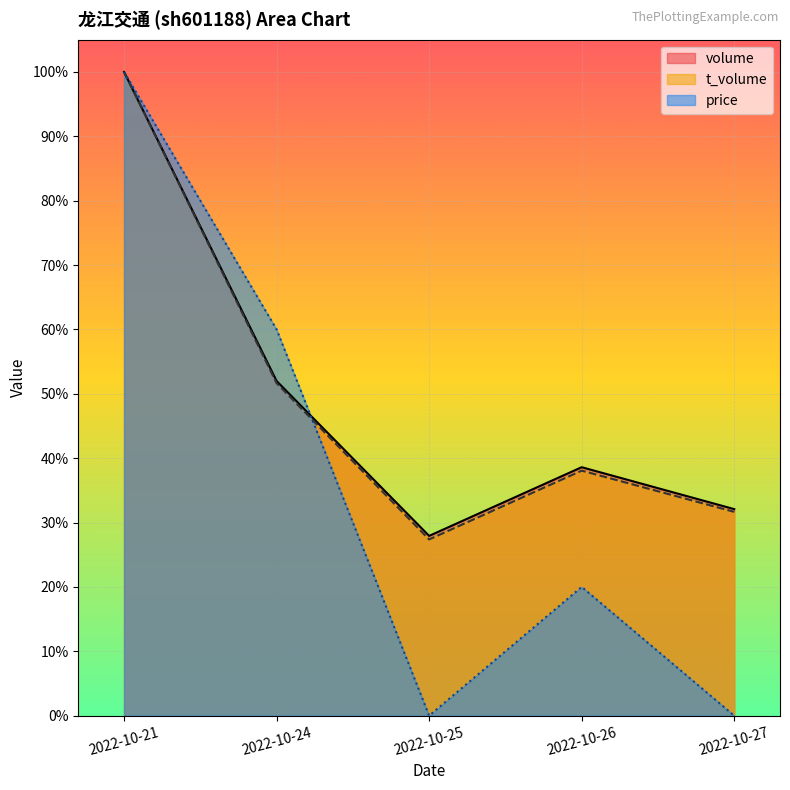

What are all the series names shown in the legend?

volume, t_volume, price